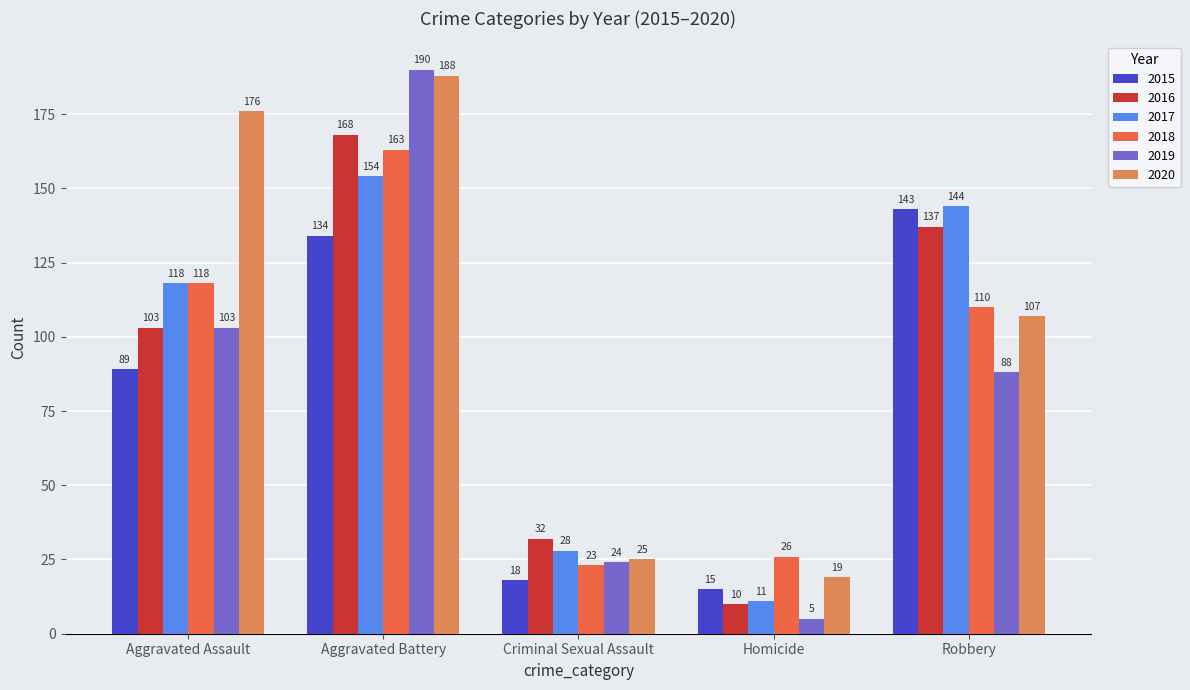

Between Aggravated Battery and Criminal Sexual Assault, which series saw the biggest shift?

2019